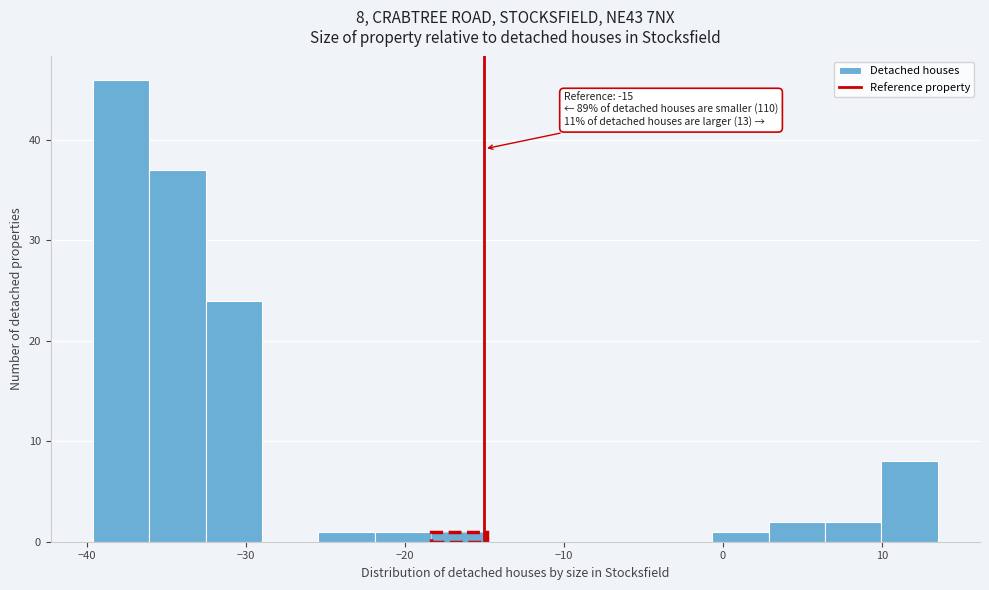

Around what value on the x-axis is the tallest bar? Give the approximate position of its centre, as read against the axis.

-38